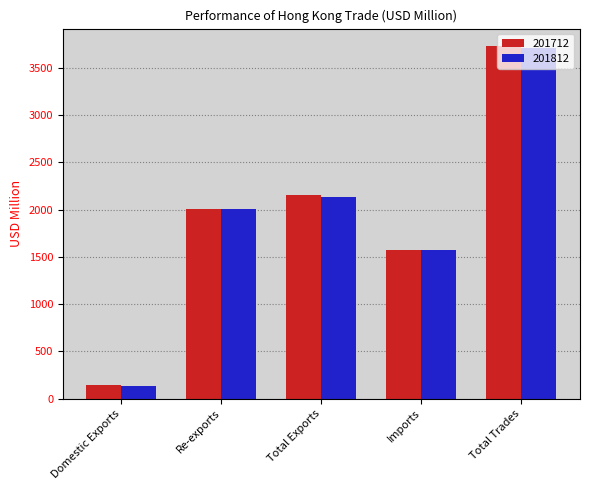

Which series has the largest range (max minus min)?

201712